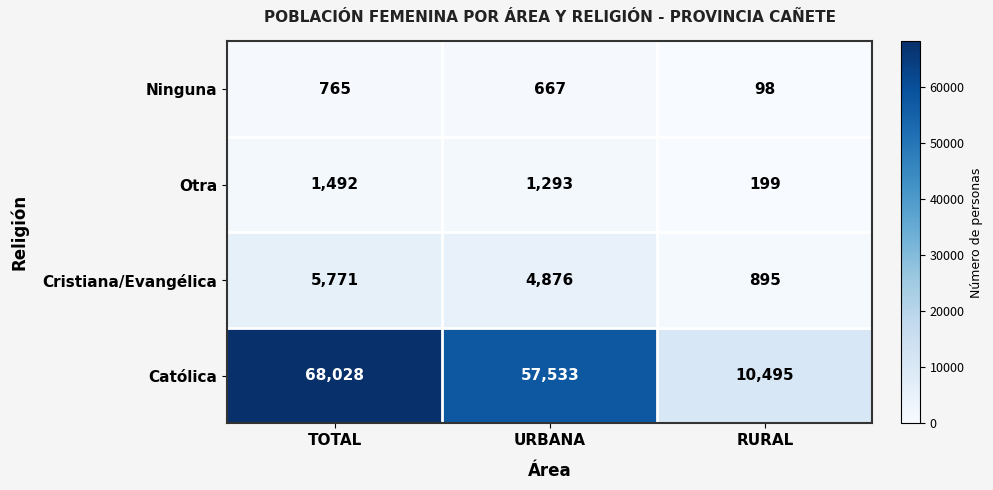

Which series changed the most between TOTAL and RURAL?

Católica